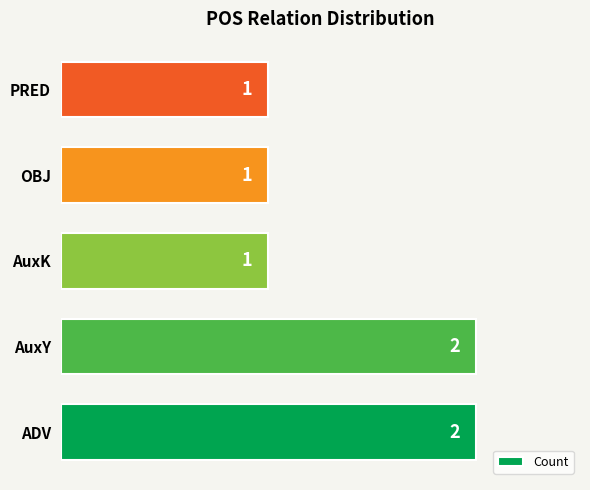

Is it true that the value at AuxK is 1?

True